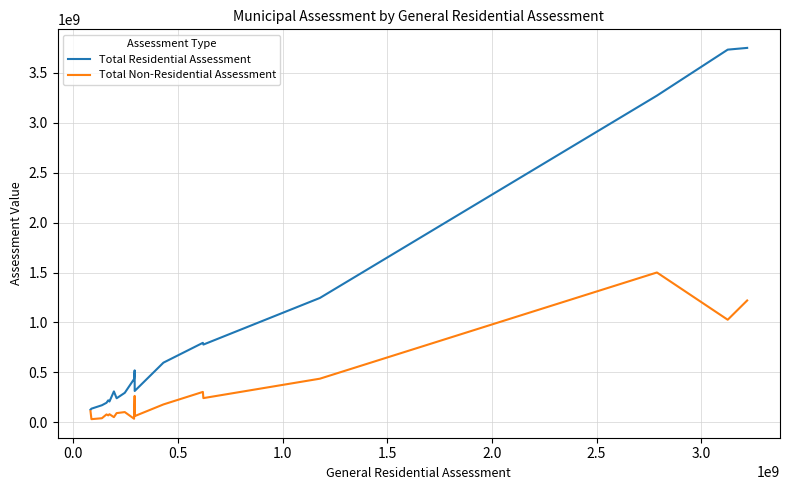

What is the maximum value shown in the chart?

3747654500